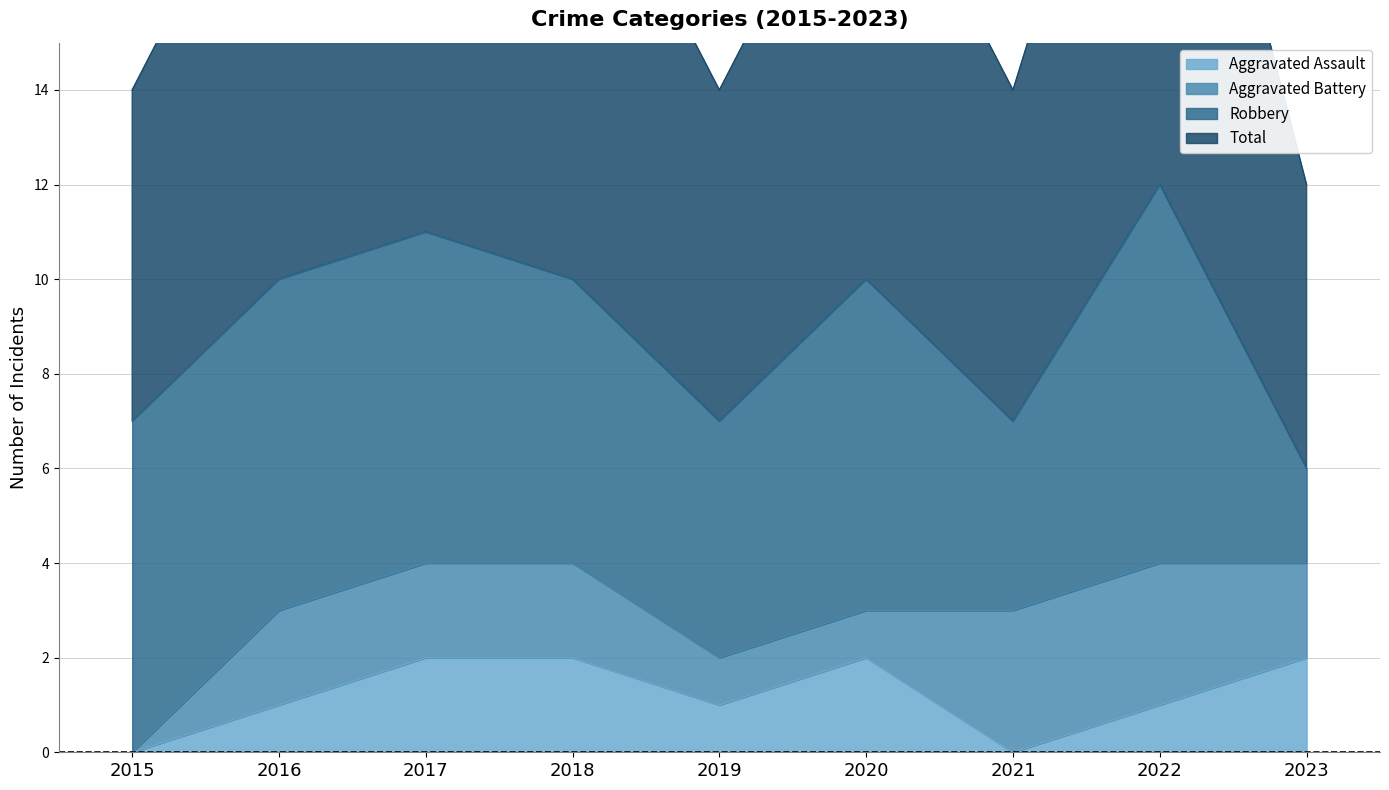

What is the difference between the highest and lowest values at 2020?

8